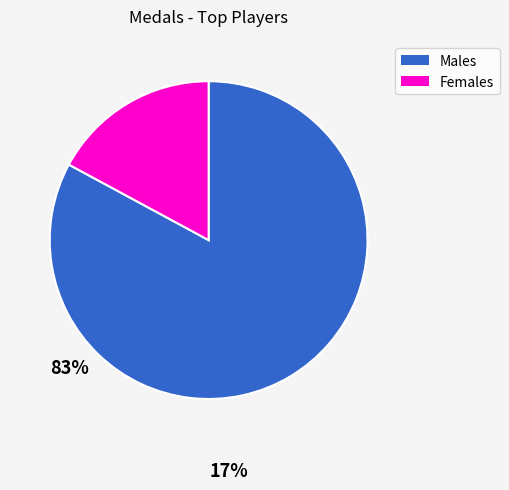

Does any single category account for the majority?

Yes